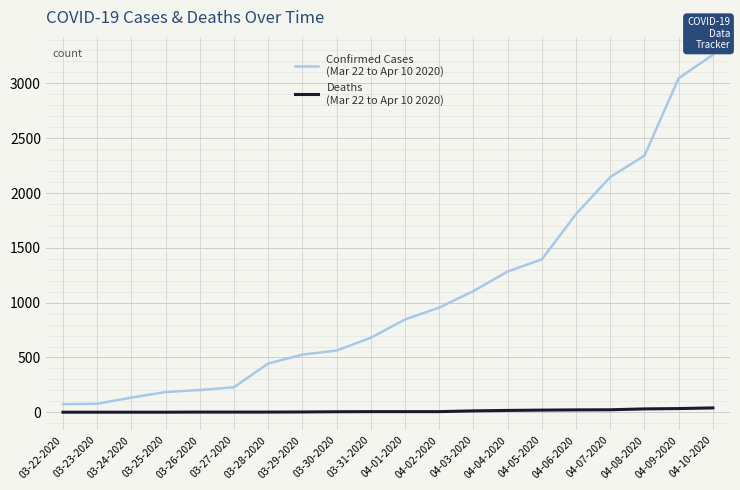

What is the maximum value shown in the chart?

3261